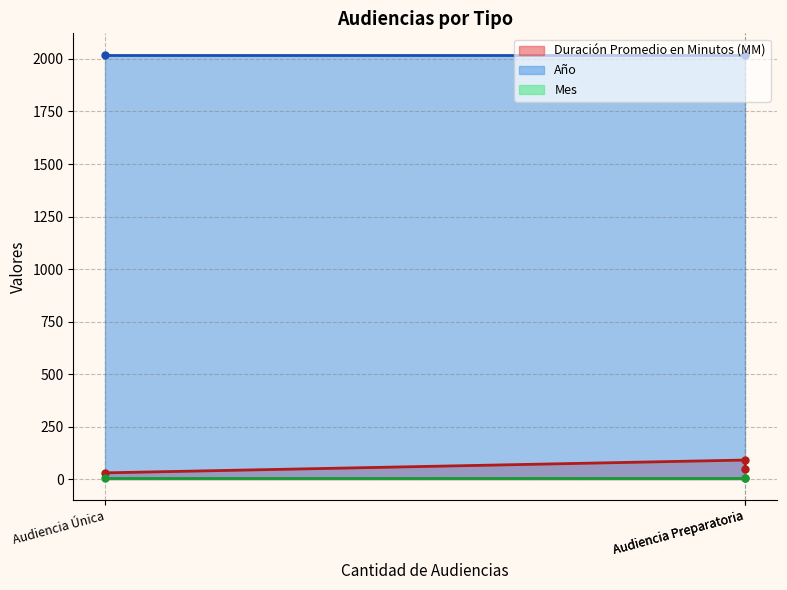

Read the Duración Promedio en Minutos (MM) value at Audiencia Preparatoria.

46